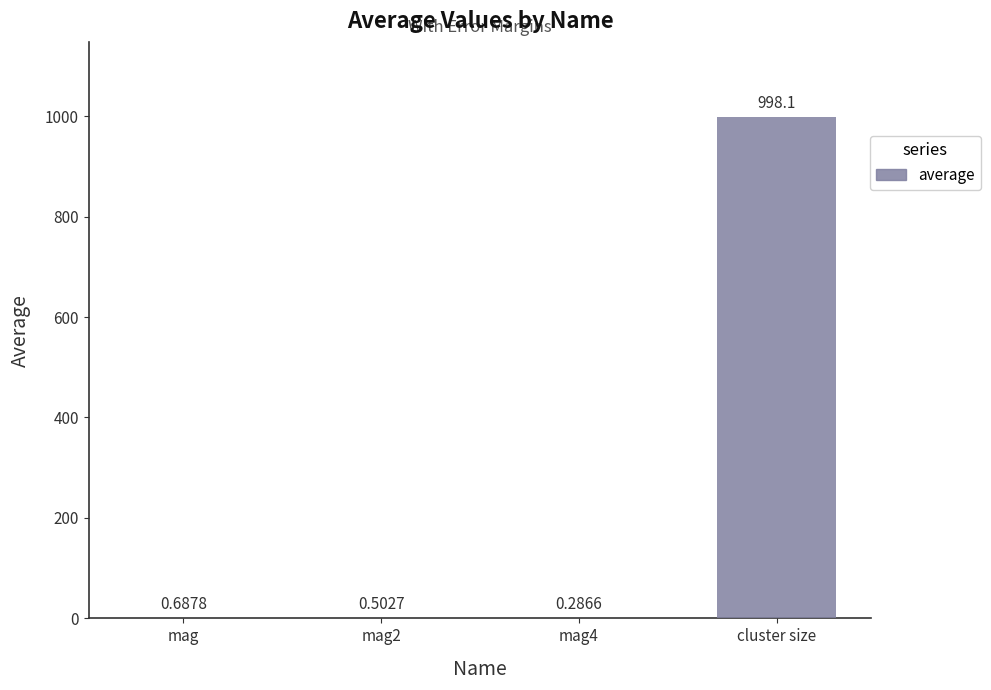

Where is the data nearest to the value 499?

mag